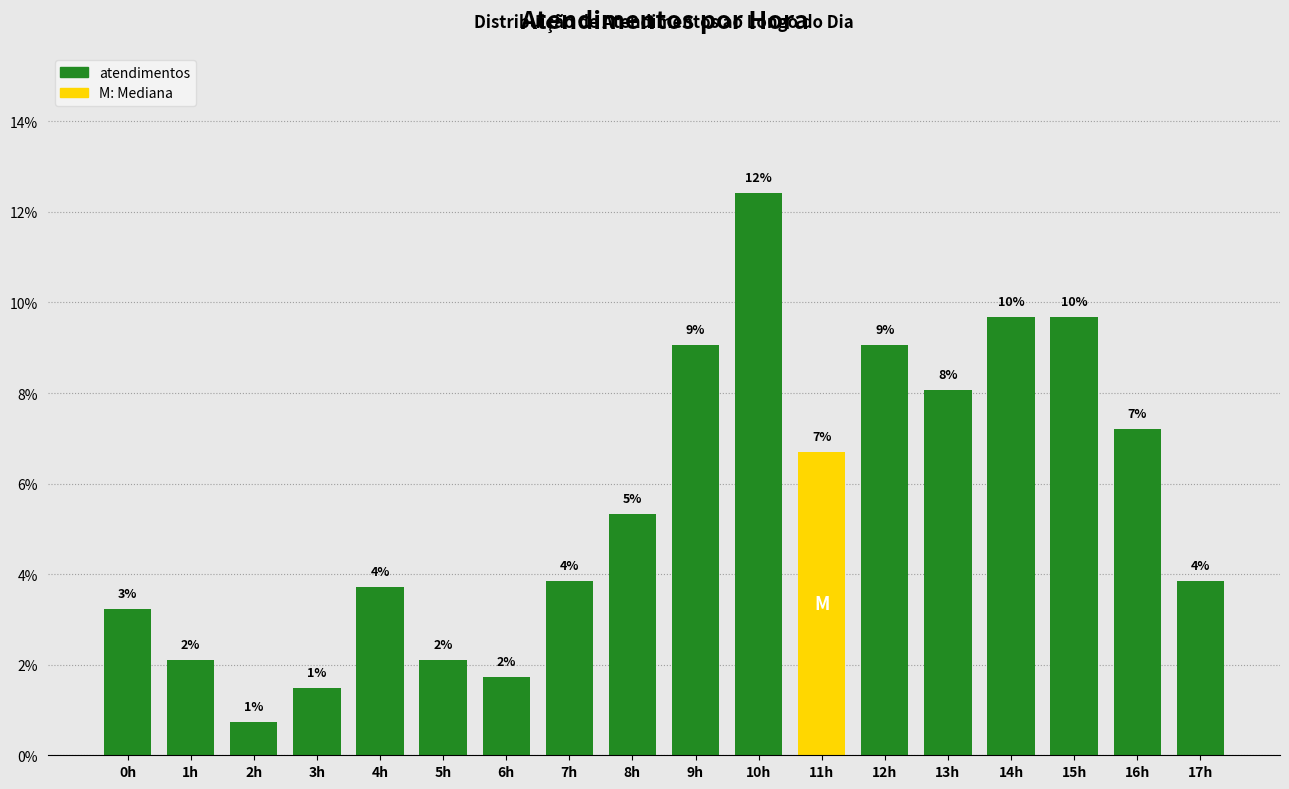

Does the chart contain any negative values?

No